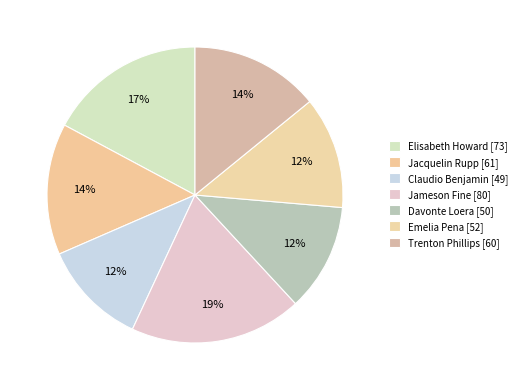

Rank the categories by value from lowest to highest.

Claudio Benjamin, Davonte Loera, Emelia Pena, Trenton Phillips, Jacquelin Rupp, Elisabeth Howard, Jameson Fine